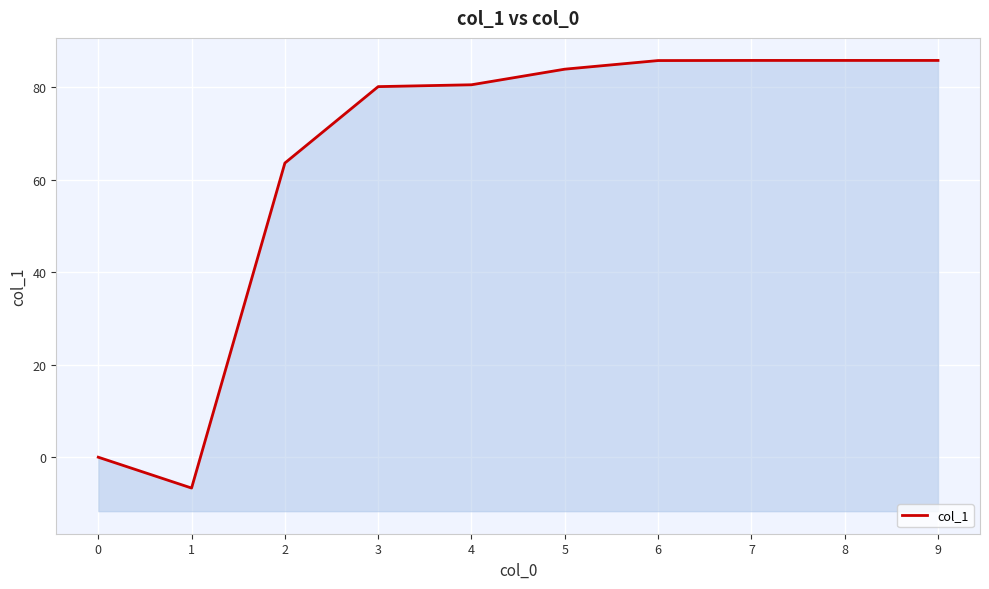

Reading right to left, what are all the values shown in this chart?

85.8	85.8	85.8	85.7	83.9	80.5	80.1	63.6	-6.7	0.0